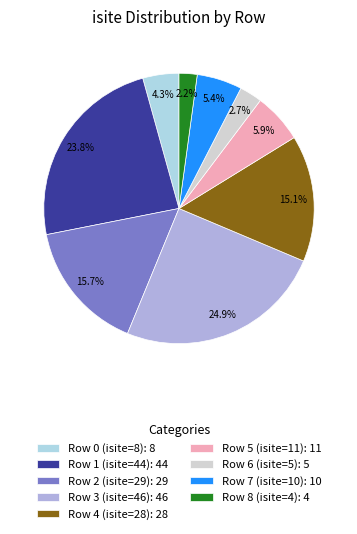

What is the ratio of the value at Row 1 (isite=44): 44 to the value at Row 5 (isite=11): 11?

4.0